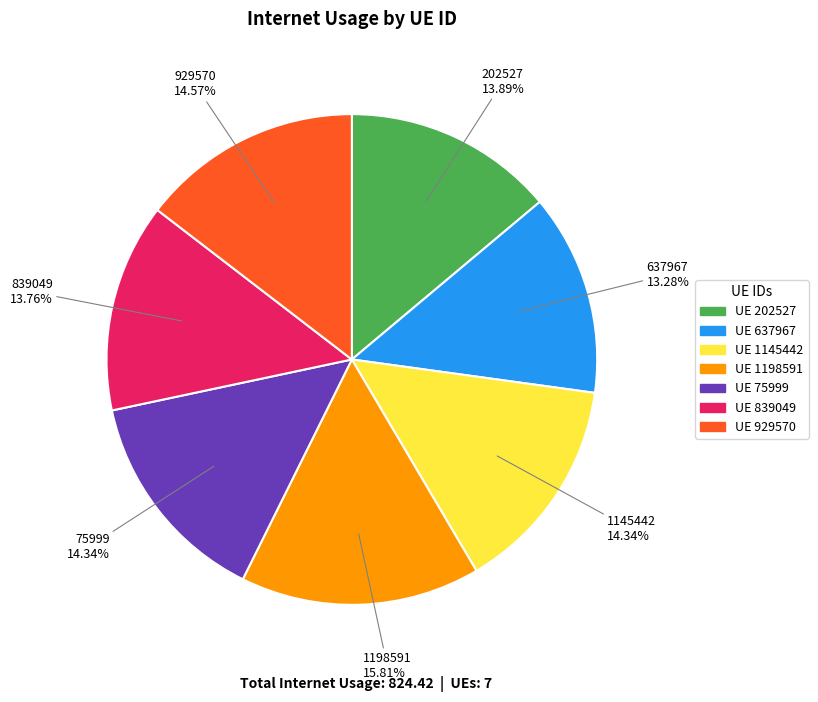

What is the largest slice in the pie chart?

UE 1198591